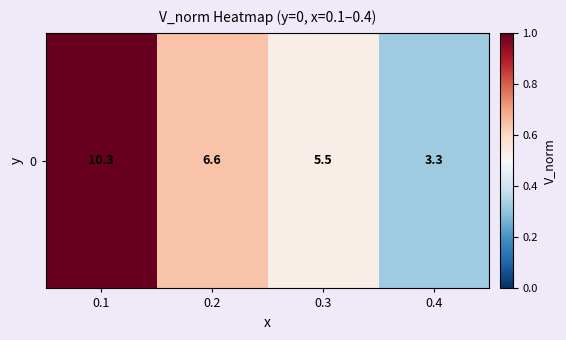

What value does the data have at 0.2?

0.6